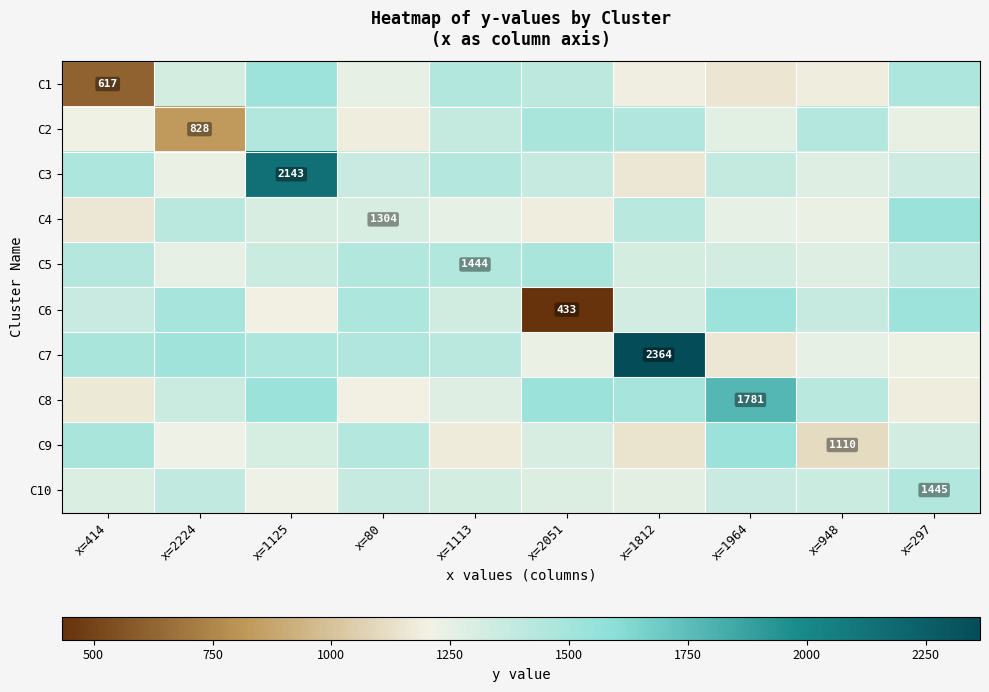

How many data points does each series have?

10